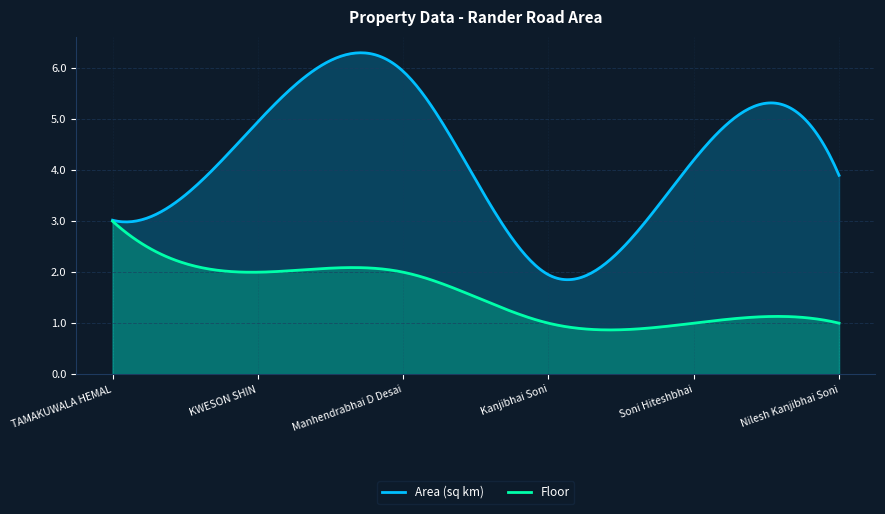

List the series in order of their peak value, lowest first.

Floor, Area (sq km)